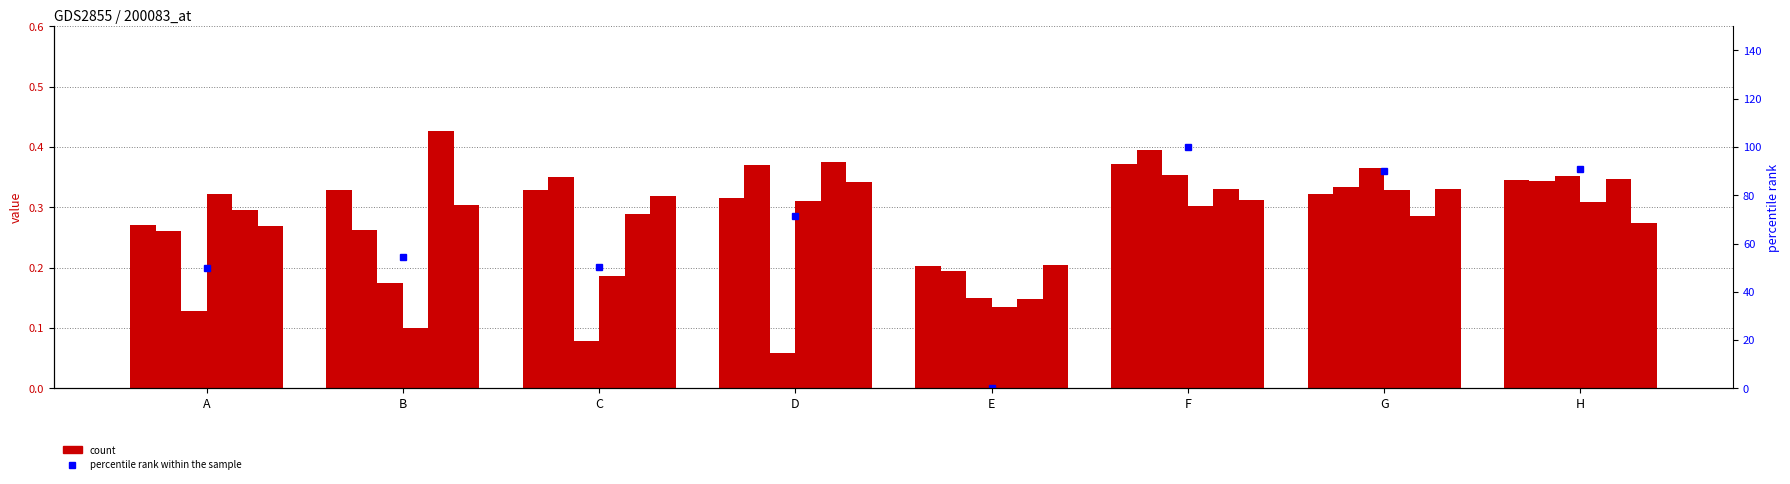

Reading left to right, extract all data points from this chart.

49.8	54.6	50.2	71.6	0.0	100.0	90.2	90.8